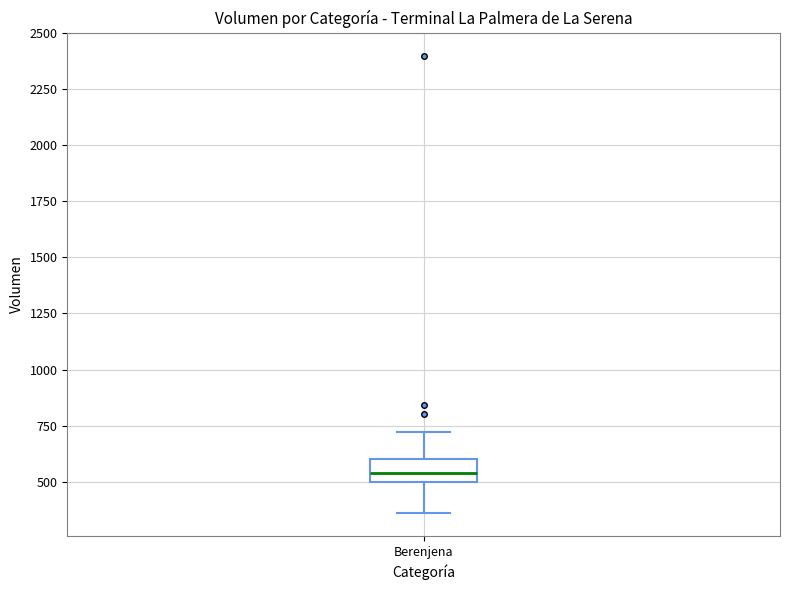

Read this box plot against the y-axis: the position of the median line, the range covered by the box, and the ends of both whiskers. The values are not printed on the chart, so give them approximately, as read against the axis.

median 550, box 500 to 600, whiskers 350 to 700